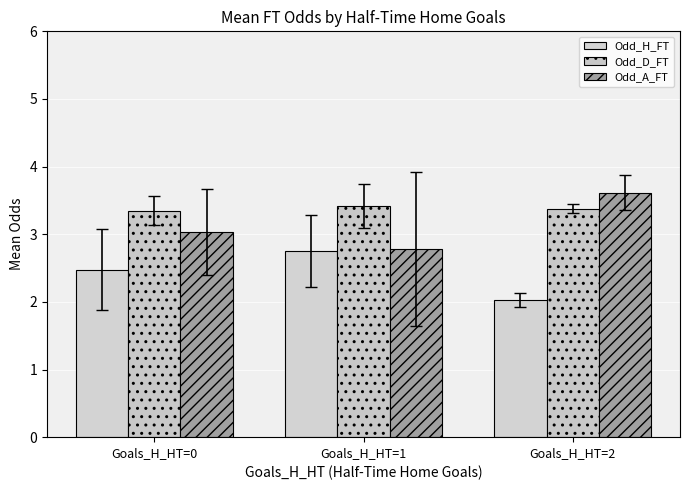

What is the value of the Odd_A_FT bar at the 3rd from the left?

3.6